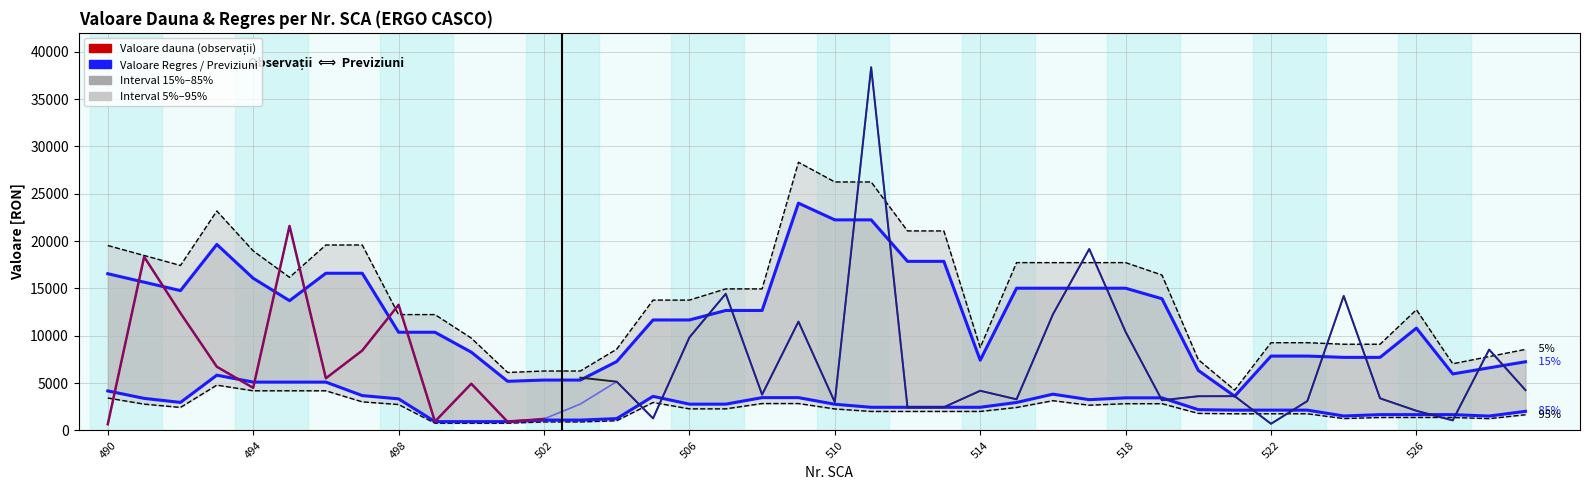

At which category does the data reach its first local valley?

494